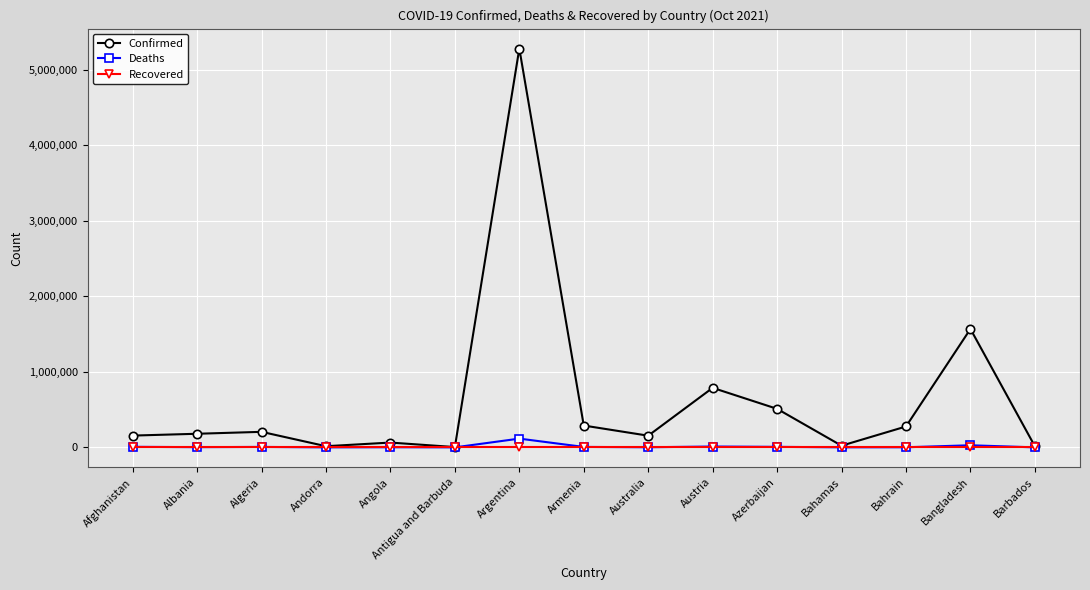

Which series has the widest spread of values?

Confirmed